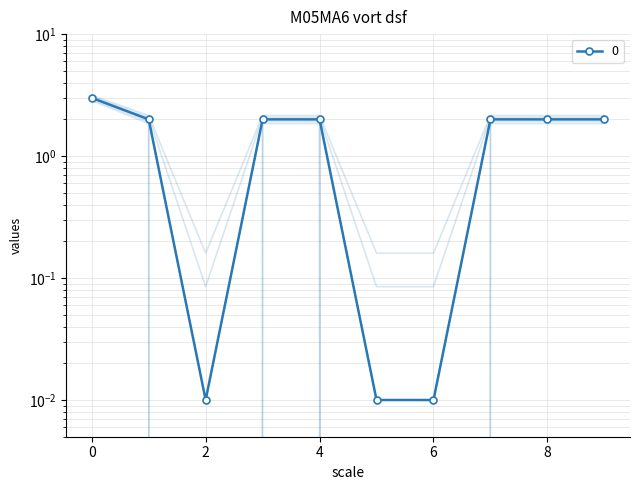

Which category has the lowest value across all series?

2